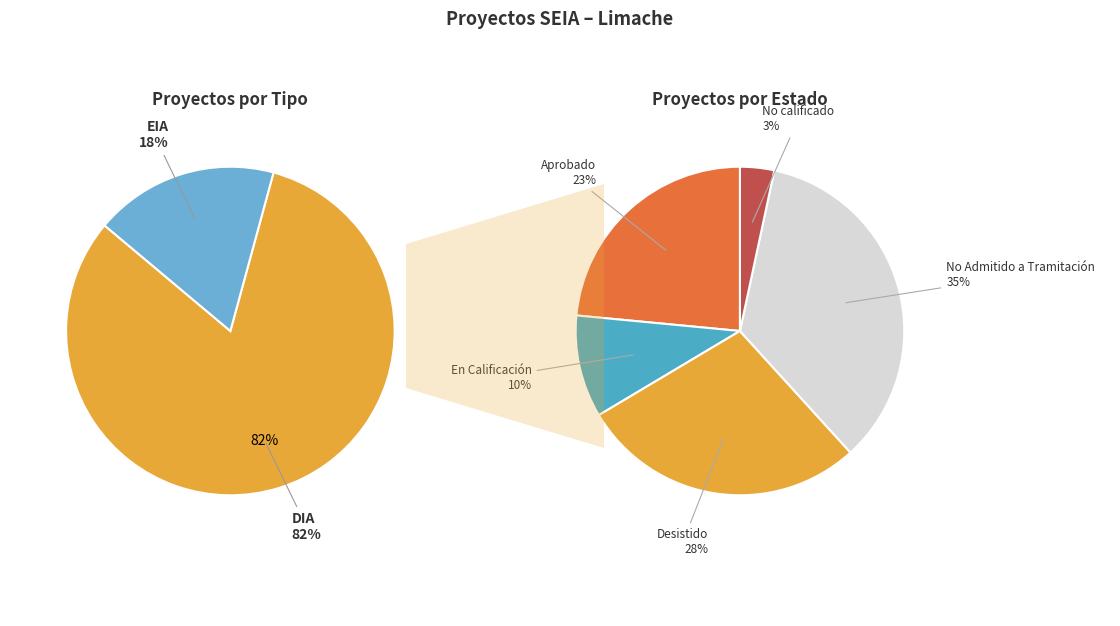

Between EIA and DIA, which is larger?

DIA